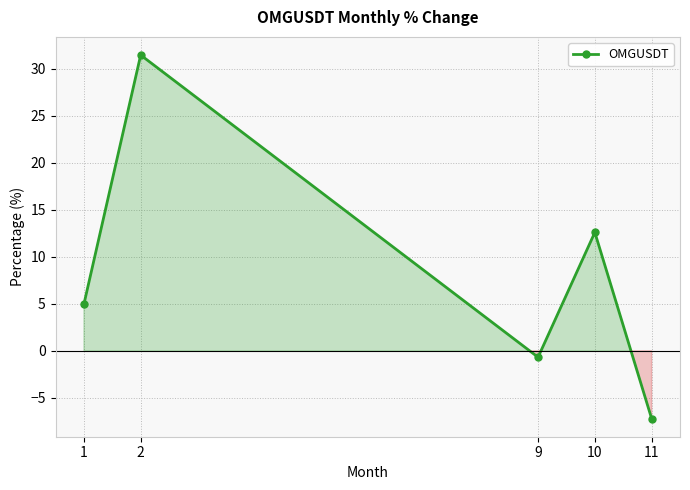

True or false: the data has more than 0 interior local peaks.

True